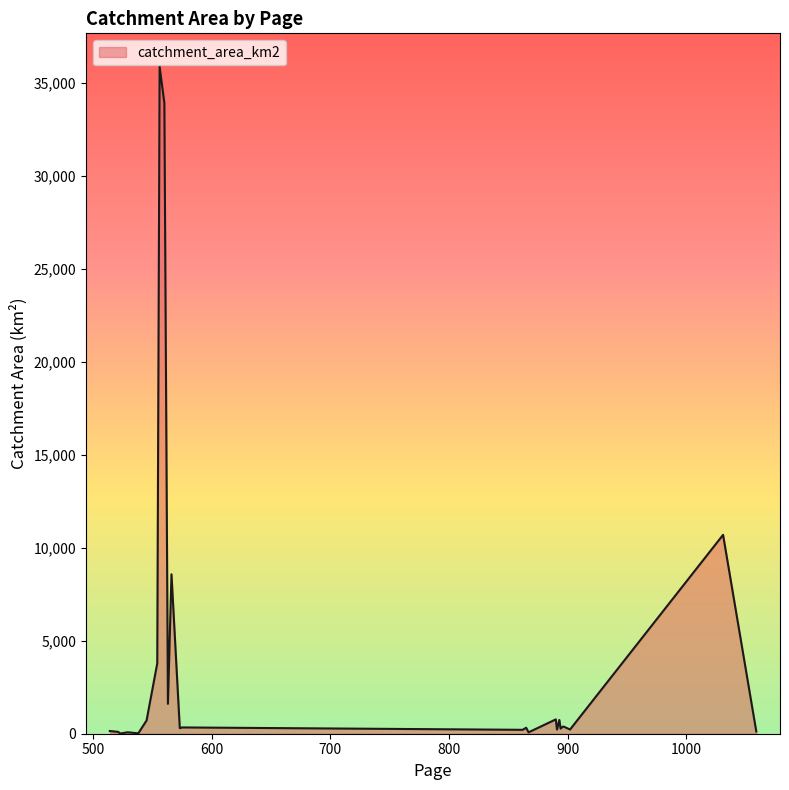

How many lines are shown in the chart?

1